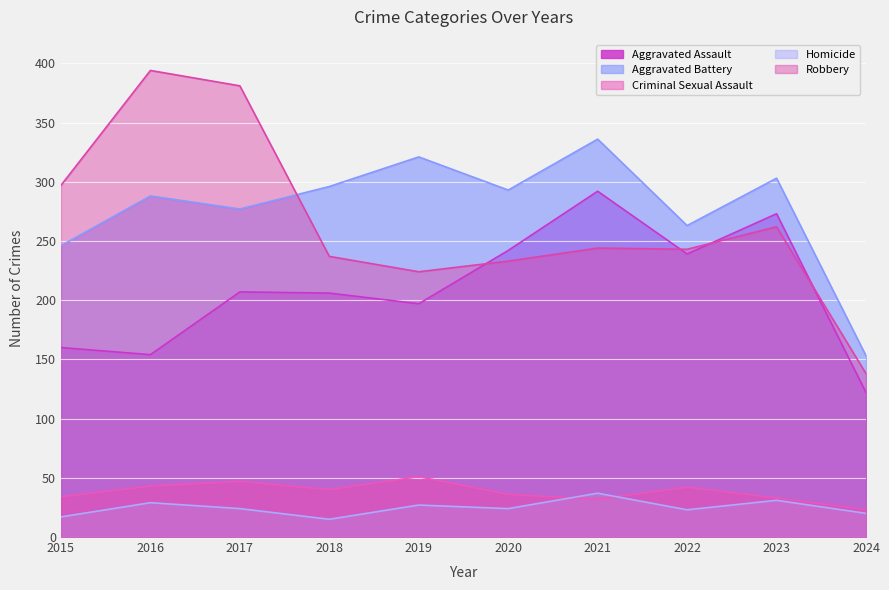

The Criminal Sexual Assault series shows 32 at 2021. True or false?

True